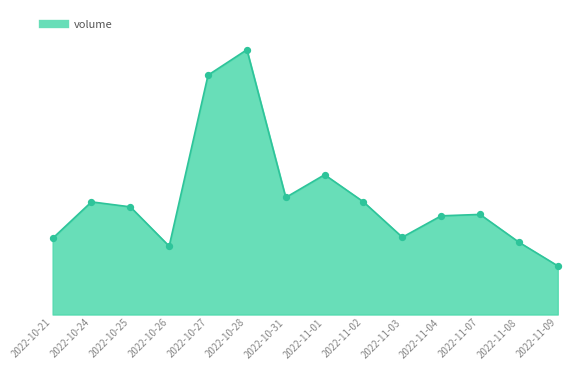

Approximately how many times larger is the value at 2022-10-24 compared to 2022-10-21?

1.5